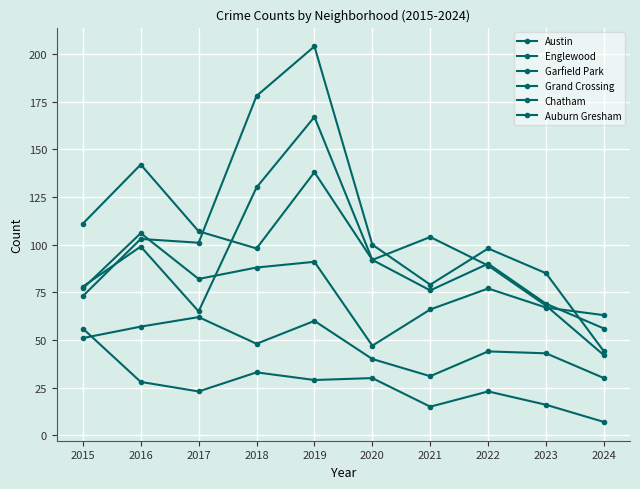

Reading left to right, what are all the values shown in this chart?

Austin: 2015=78	2016=99	2017=65	2018=130	2019=167	2020=92	2021=104	2022=89	2023=68	2024=42
Englewood: 2015=111	2016=142	2017=107	2018=98	2019=138	2020=92	2021=76	2022=90	2023=69	2024=56
Garfield Park: 2015=73	2016=103	2017=101	2018=178	2019=204	2020=100	2021=79	2022=98	2023=85	2024=44
Grand Crossing: 2015=77	2016=106	2017=82	2018=88	2019=91	2020=47	2021=66	2022=77	2023=67	2024=63
Chatham: 2015=51	2016=57	2017=62	2018=48	2019=60	2020=40	2021=31	2022=44	2023=43	2024=30
Auburn Gresham: 2015=56	2016=28	2017=23	2018=33	2019=29	2020=30	2021=15	2022=23	2023=16	2024=7